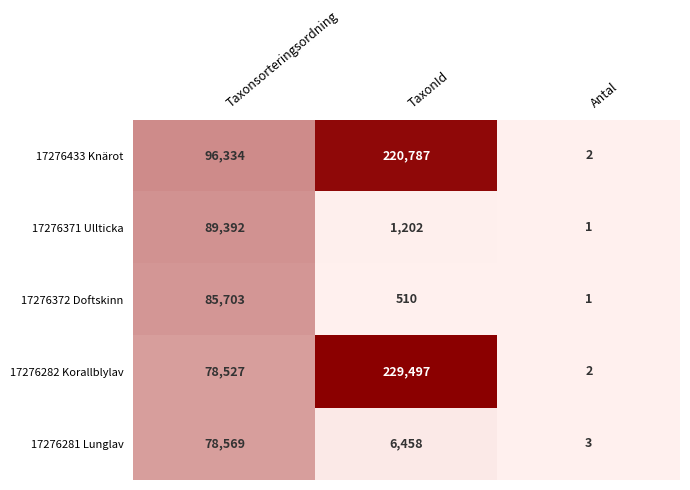

Is it true that 17276372 Doftskinn equals 2 at Antal?

False